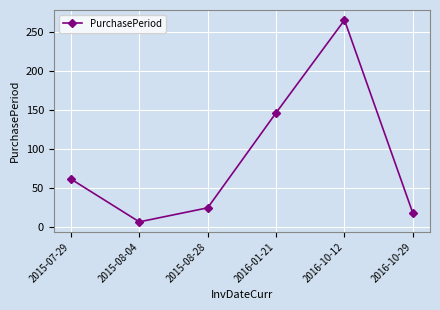

What is the ratio of the value at 2016-10-12 to the value at 2015-08-04?

44.2